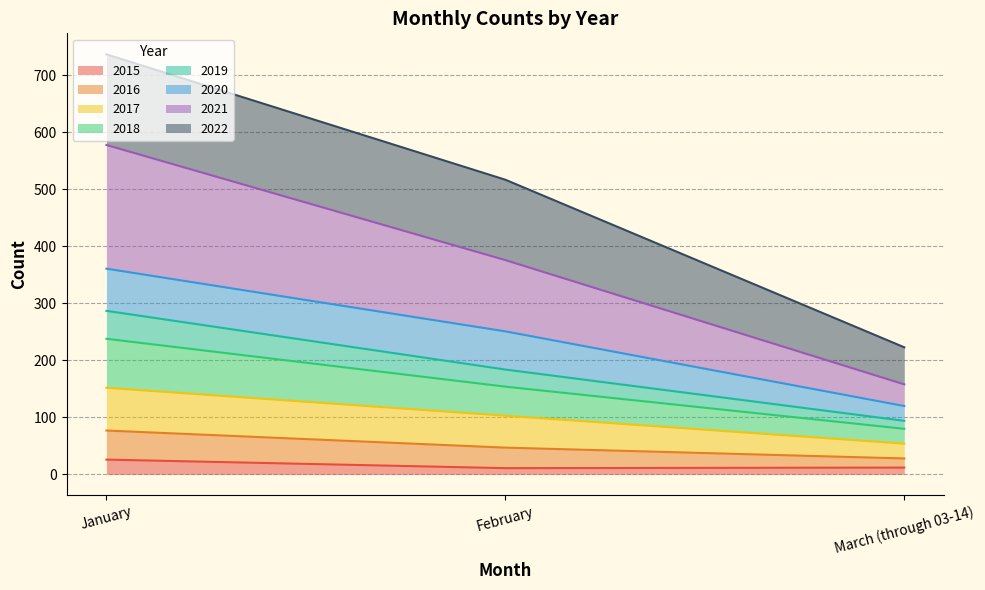

Is it true that 2015 equals 42 at January?

False